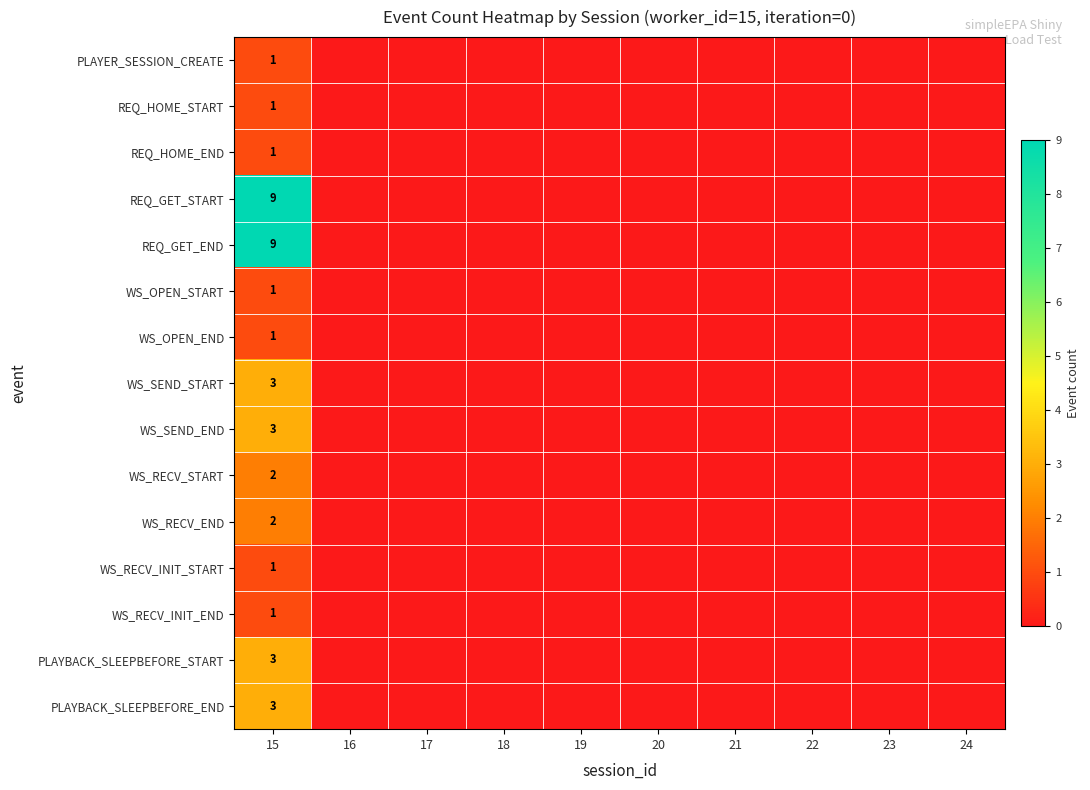

What is the total value across all series at 15?

41